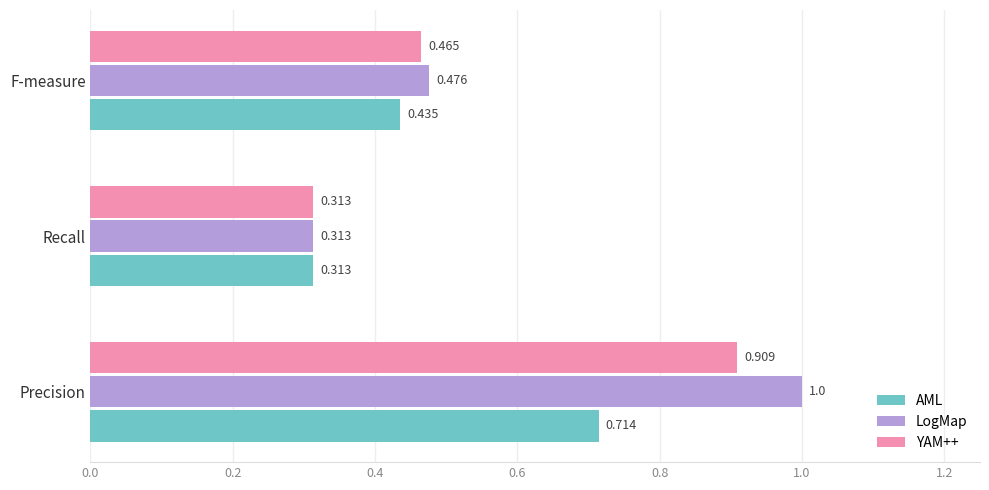

Which series has the largest total across all categories?

LogMap